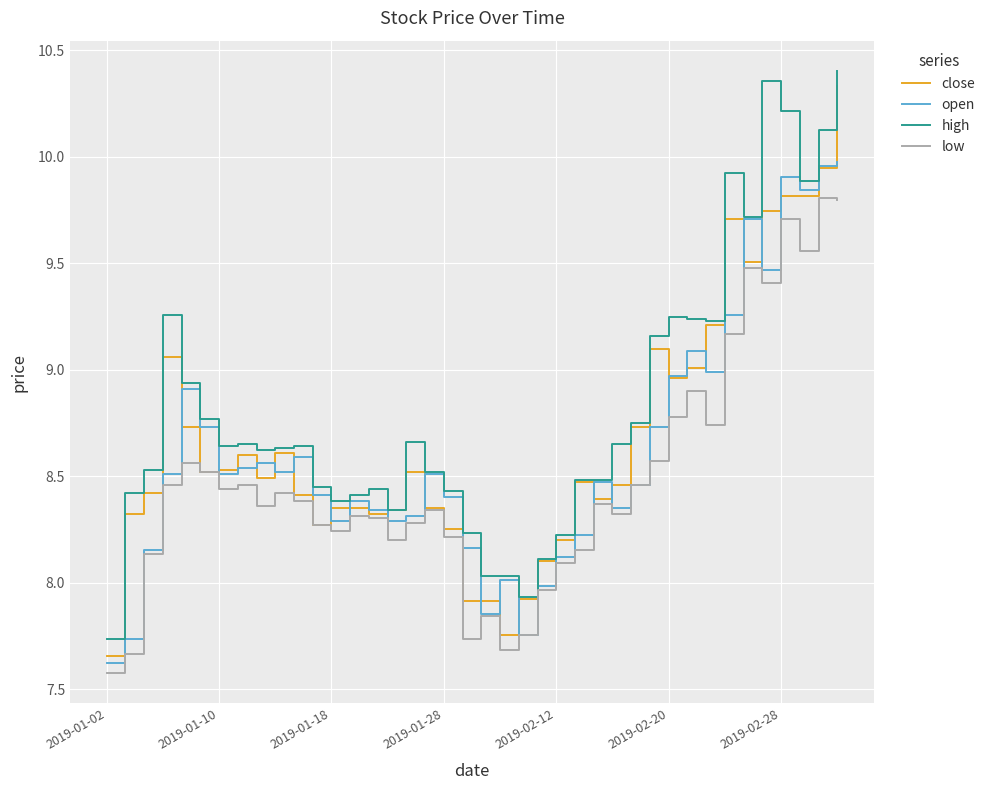

Which series ends up on top after the final intersection of close and open?

close